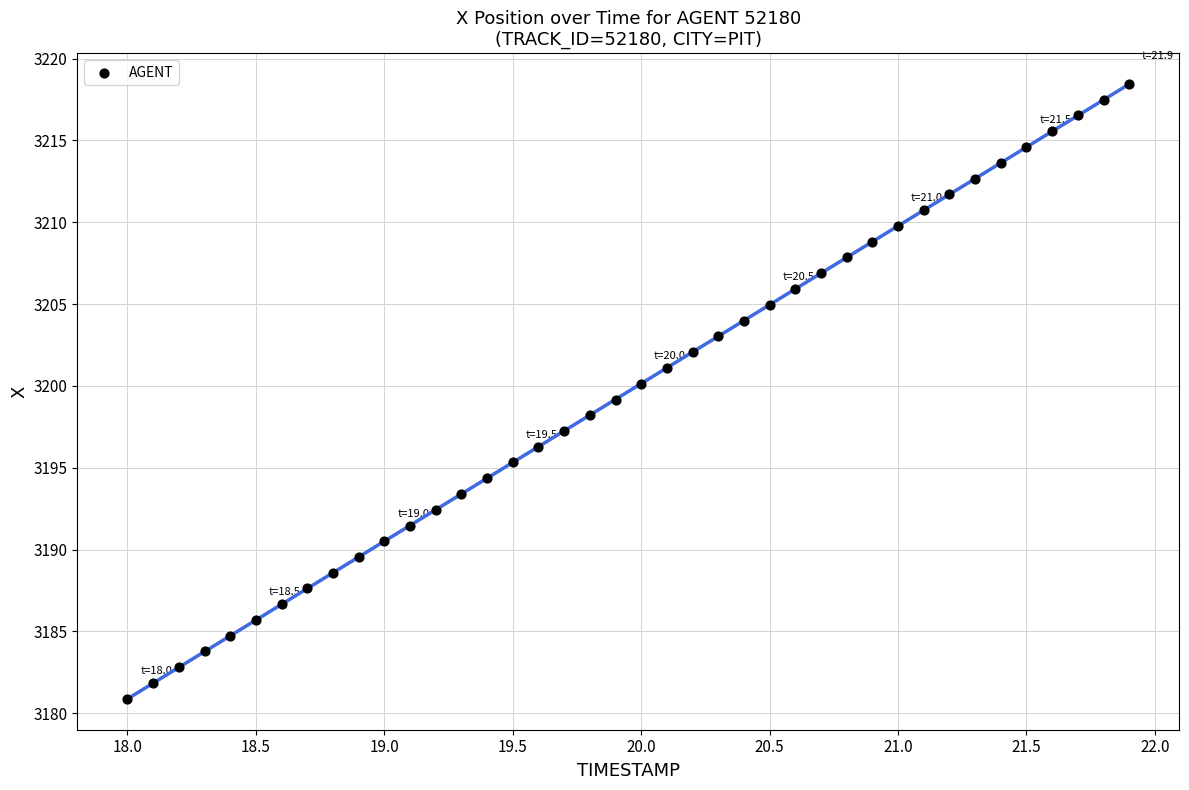

What is the range of X values (max minus min)?

3.9